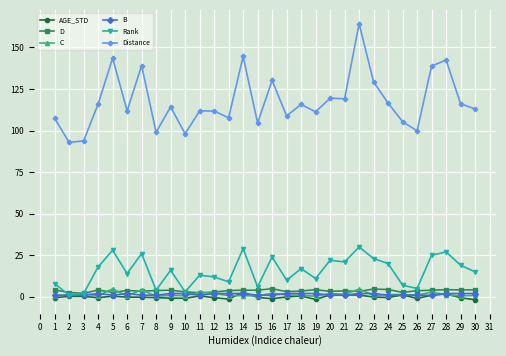

The B series shows 1.0 at 20. True or false?

True